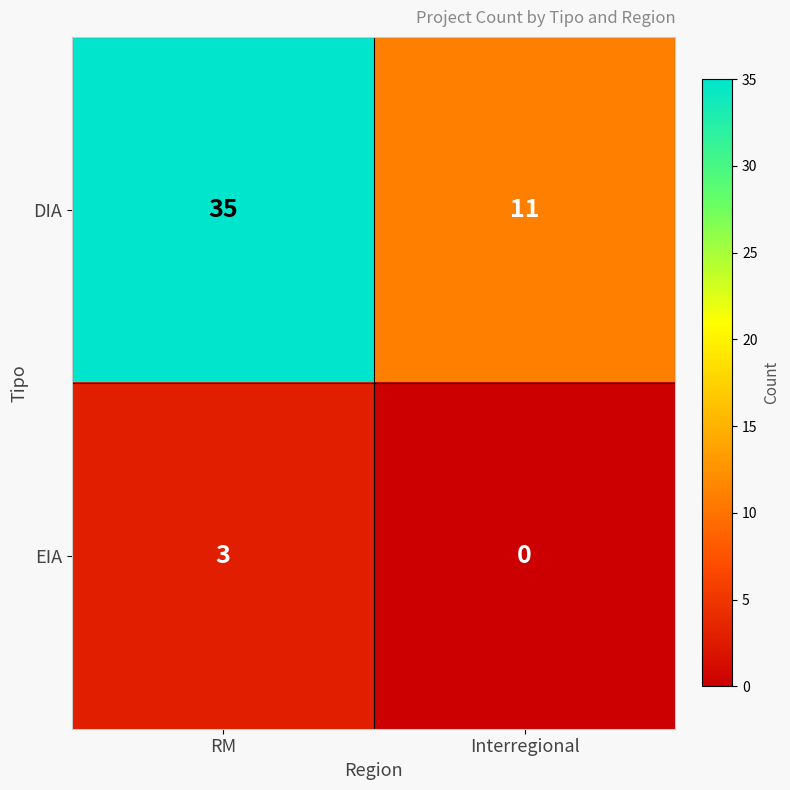

Reading right to left, what are all the values shown in this chart?

DIA: Interregional=11	RM=35
EIA: Interregional=0	RM=3